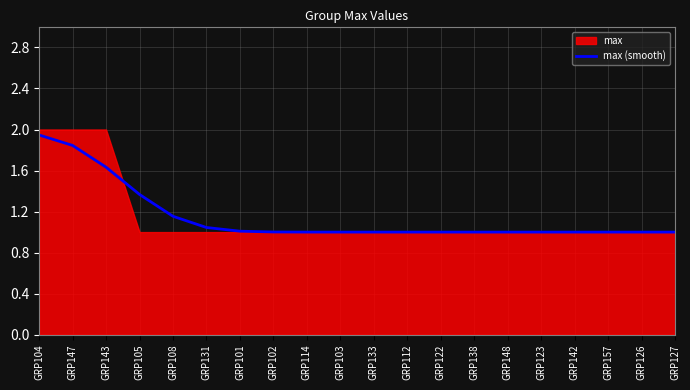

True or false: max (smooth) has a value of 0.4 at GRP104.

False